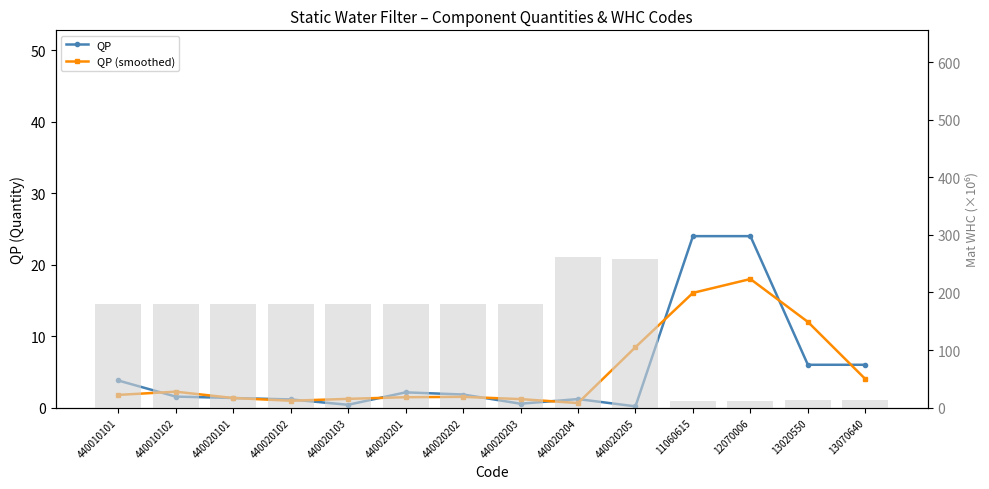

Are the bars grouped side by side (vs. stacked)?

Yes